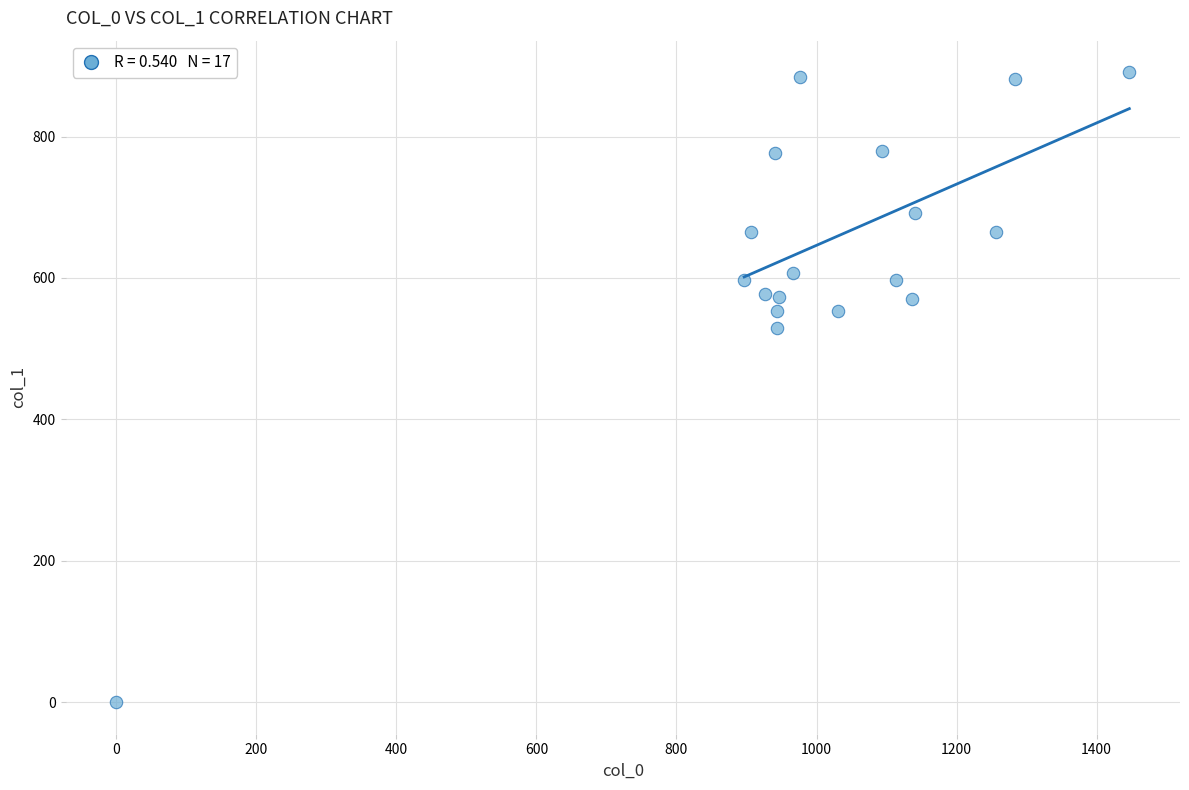

What Y value in the scatter plot is closest to 445?

529.9